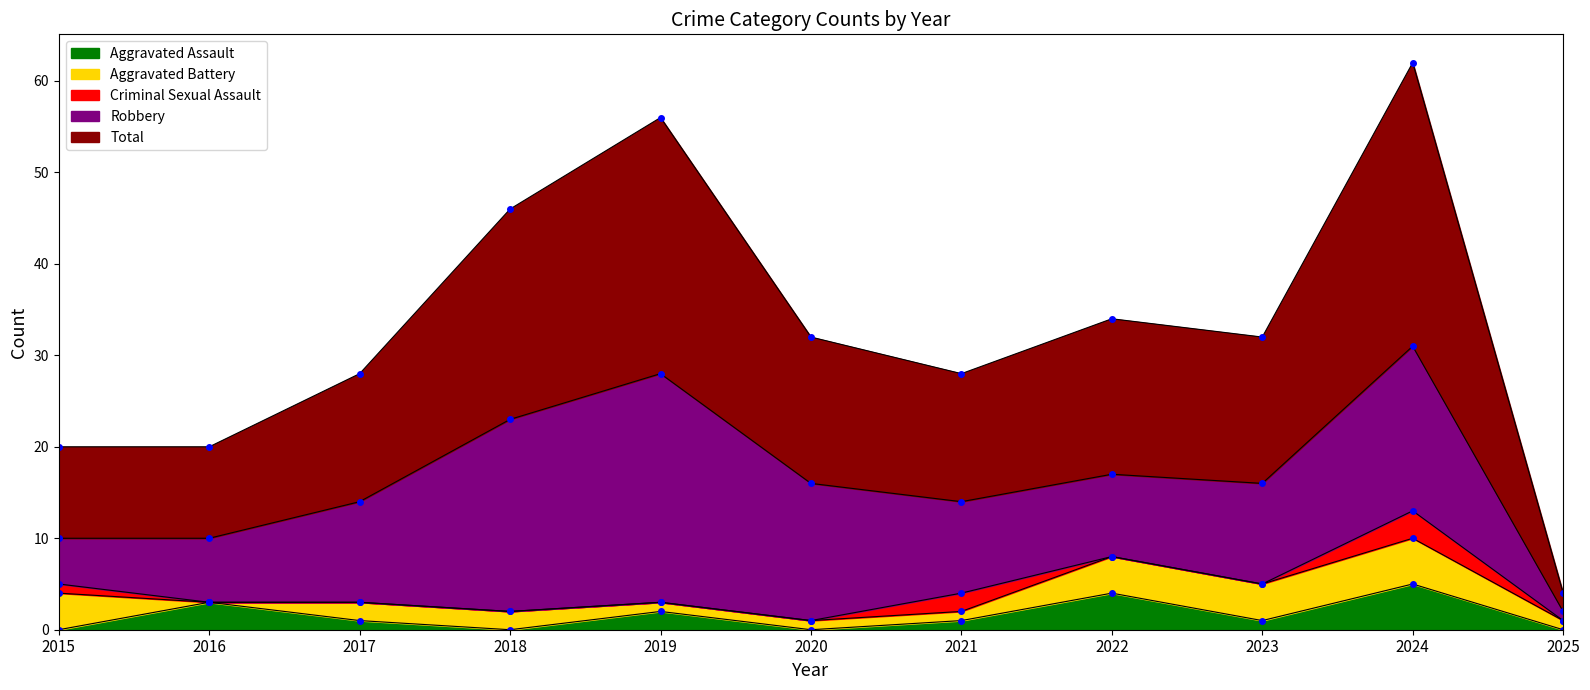

How many values in the Total series are below 16?

5